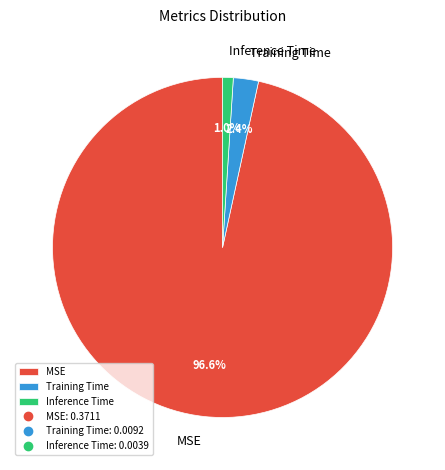

How many segments does this pie chart have?

3